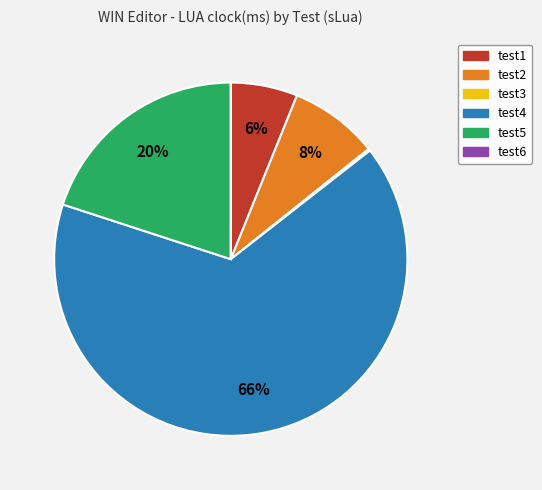

To the nearest percent, what is the average slice percentage?

17%